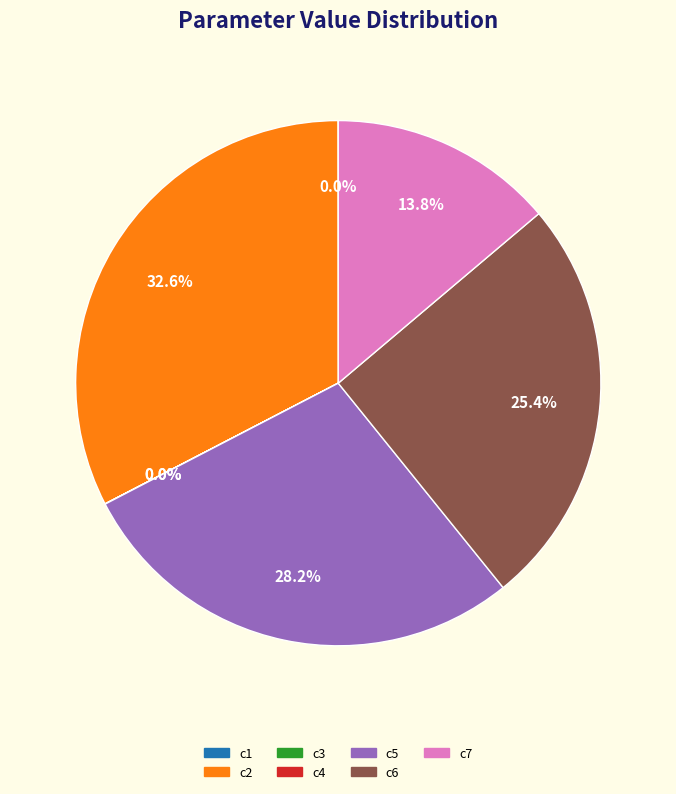

Does c2 account for over 50% of the chart?

No